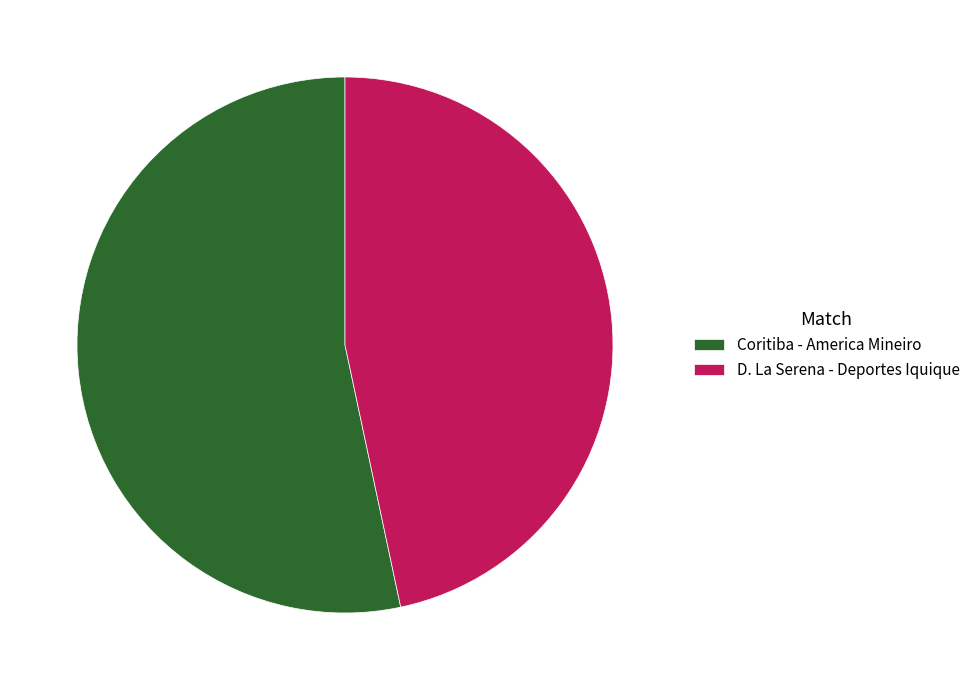

Is it true that D. La Serena - Deportes Iquique is 32% of the pie?

False